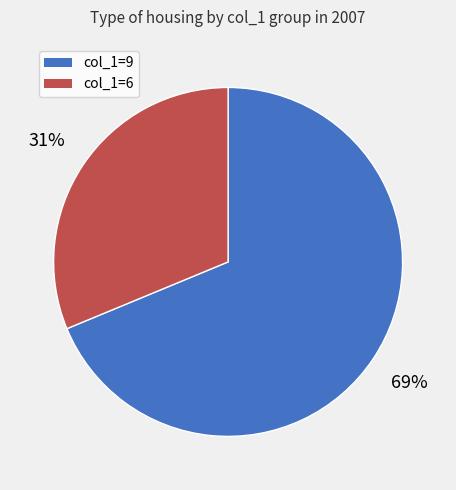

To the nearest percent, what is the average slice percentage?

50%